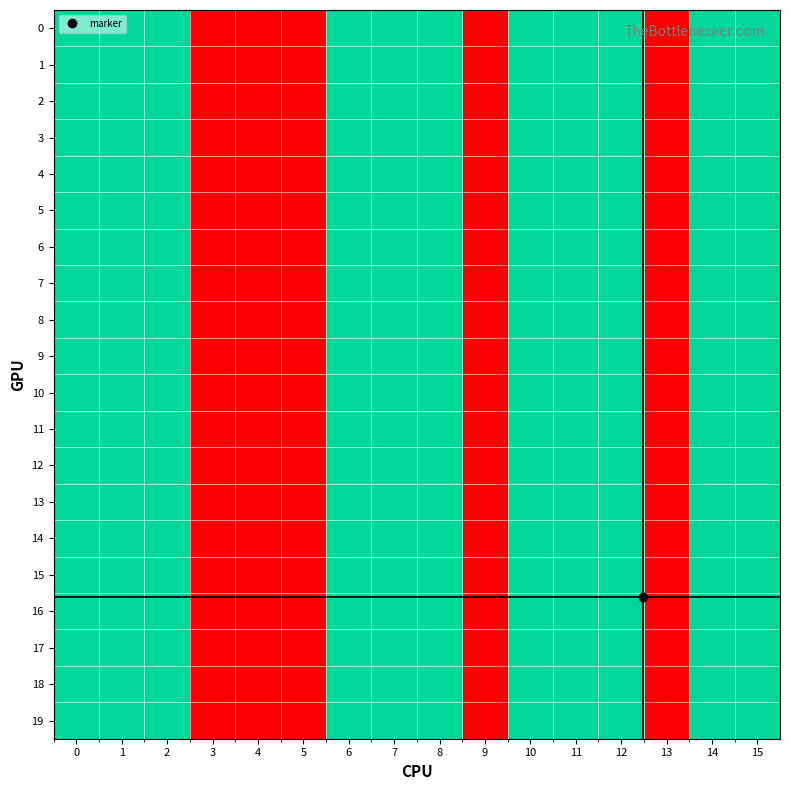

Reading right to left, list all the values displayed in this chart.

0: 15=2	14=2	13=1	12=2	11=2	10=2	9=1	8=2	7=2	6=2	5=1	4=1	3=1	2=2	1=2	0=2
1: 15=2	14=2	13=1	12=2	11=2	10=2	9=1	8=2	7=2	6=2	5=1	4=1	3=1	2=2	1=2	0=2
2: 15=2	14=2	13=1	12=2	11=2	10=2	9=1	8=2	7=2	6=2	5=1	4=1	3=1	2=2	1=2	0=2
3: 15=2	14=2	13=1	12=2	11=2	10=2	9=1	8=2	7=2	6=2	5=1	4=1	3=1	2=2	1=2	0=2
4: 15=2	14=2	13=1	12=2	11=2	10=2	9=1	8=2	7=2	6=2	5=1	4=1	3=1	2=2	1=2	0=2
5: 15=2	14=2	13=1	12=2	11=2	10=2	9=1	8=2	7=2	6=2	5=1	4=1	3=1	2=2	1=2	0=2
6: 15=2	14=2	13=1	12=2	11=2	10=2	9=1	8=2	7=2	6=2	5=1	4=1	3=1	2=2	1=2	0=2
7: 15=2	14=2	13=1	12=2	11=2	10=2	9=1	8=2	7=2	6=2	5=1	4=1	3=1	2=2	1=2	0=2
8: 15=2	14=2	13=1	12=2	11=2	10=2	9=1	8=2	7=2	6=2	5=1	4=1	3=1	2=2	1=2	0=2
9: 15=2	14=2	13=1	12=2	11=2	10=2	9=1	8=2	7=2	6=2	5=1	4=1	3=1	2=2	1=2	0=2
10: 15=2	14=2	13=1	12=2	11=2	10=2	9=1	8=2	7=2	6=2	5=1	4=1	3=1	2=2	1=2	0=2
11: 15=2	14=2	13=1	12=2	11=2	10=2	9=1	8=2	7=2	6=2	5=1	4=1	3=1	2=2	1=2	0=2
12: 15=2	14=2	13=1	12=2	11=2	10=2	9=1	8=2	7=2	6=2	5=1	4=1	3=1	2=2	1=2	0=2
13: 15=2	14=2	13=1	12=2	11=2	10=2	9=1	8=2	7=2	6=2	5=1	4=1	3=1	2=2	1=2	0=2
14: 15=2	14=2	13=1	12=2	11=2	10=2	9=1	8=2	7=2	6=2	5=1	4=1	3=1	2=2	1=2	0=2
15: 15=2	14=2	13=1	12=2	11=2	10=2	9=1	8=2	7=2	6=2	5=1	4=1	3=1	2=2	1=2	0=2
16: 15=2	14=2	13=1	12=2	11=2	10=2	9=1	8=2	7=2	6=2	5=1	4=1	3=1	2=2	1=2	0=2
17: 15=2	14=2	13=1	12=2	11=2	10=2	9=1	8=2	7=2	6=2	5=1	4=1	3=1	2=2	1=2	0=2
18: 15=2	14=2	13=1	12=2	11=2	10=2	9=1	8=2	7=2	6=2	5=1	4=1	3=1	2=2	1=2	0=2
19: 15=2	14=2	13=1	12=2	11=2	10=2	9=1	8=2	7=2	6=2	5=1	4=1	3=1	2=2	1=2	0=2